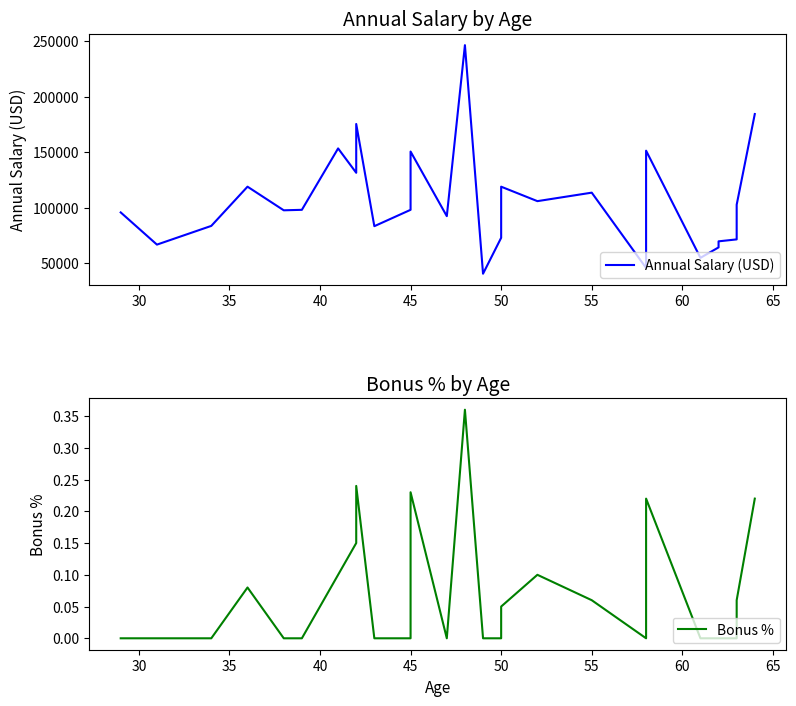

In Annual Salary (USD), how many points are lower than both neighbors (excluding endpoints)?

9